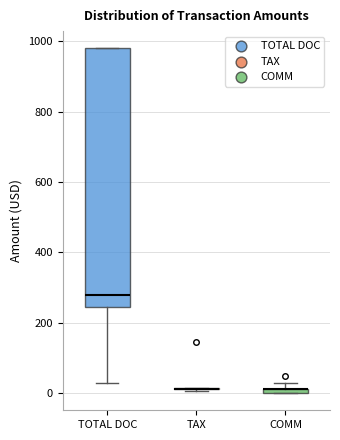

Comparing the boxes themselves (not the whiskers), which one is the tallest?

TOTAL DOC